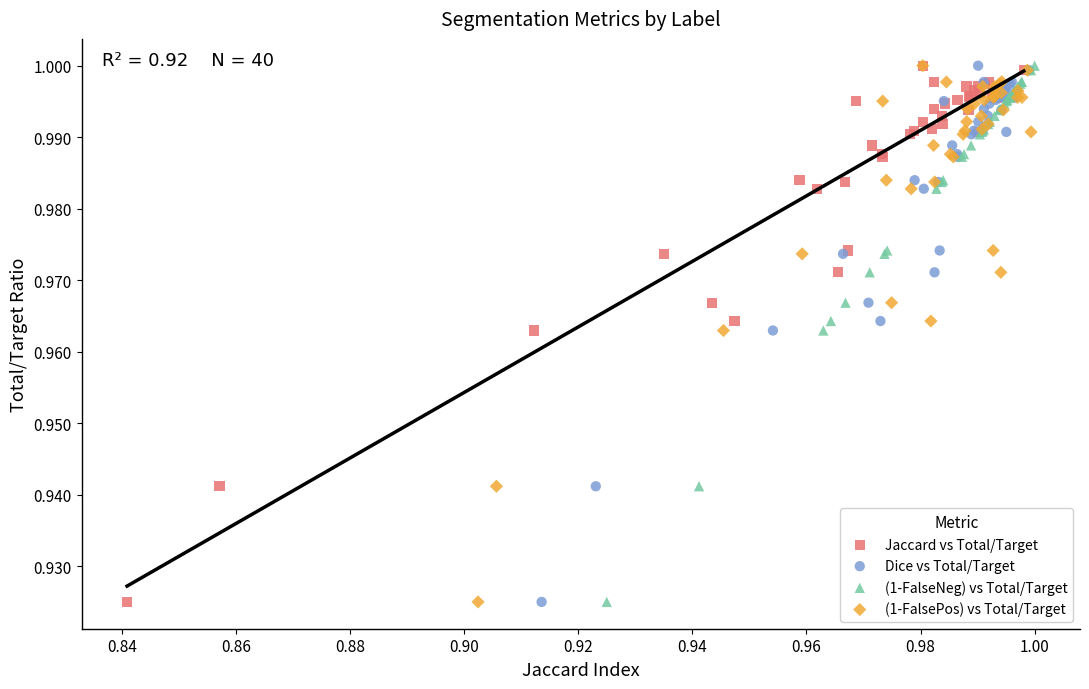

What are all the series names shown in the legend?

Jaccard vs Total/Target, Dice vs Total/Target, (1-FalseNeg) vs Total/Target, (1-FalsePos) vs Total/Target